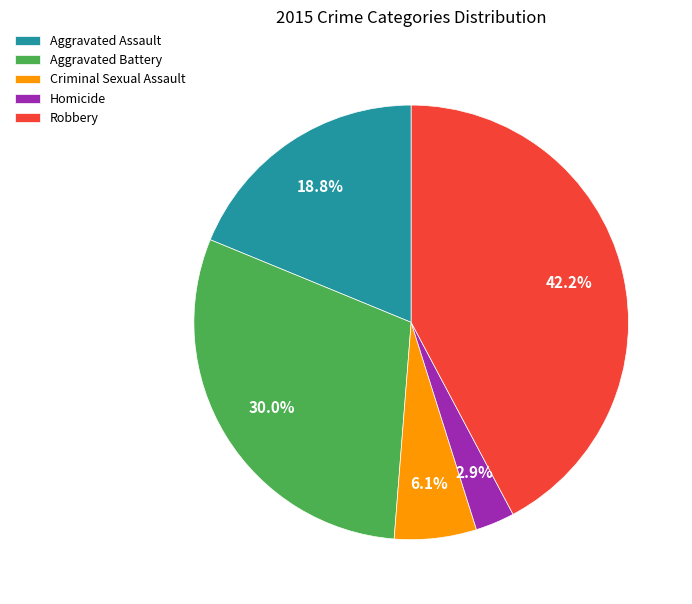

Is there any slice that represents more than half of the pie?

No